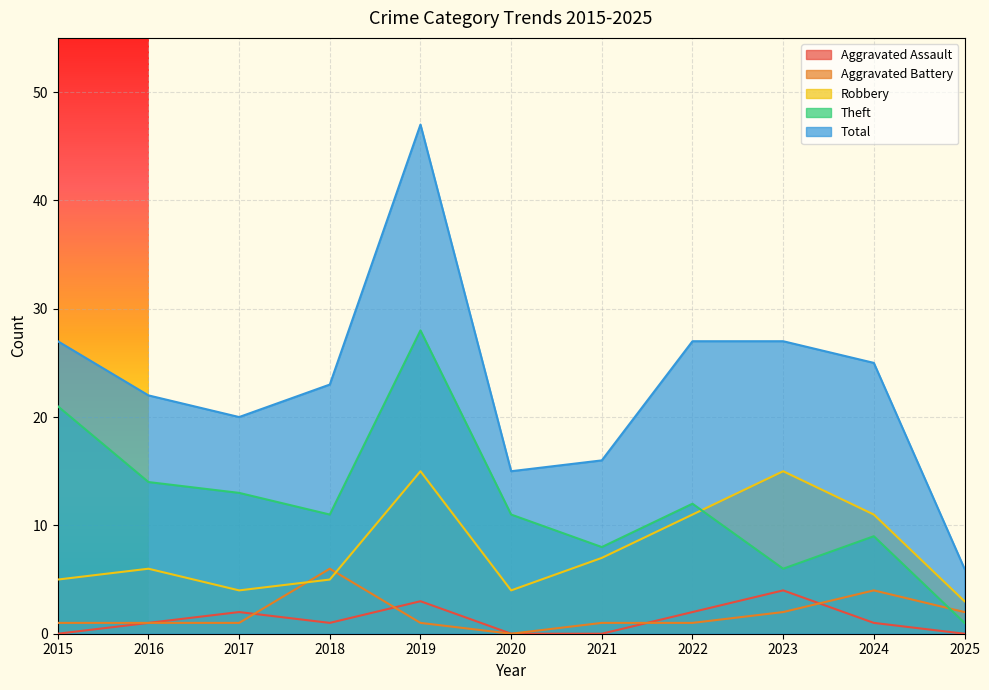

Rank the categories by Total value from lowest to highest.

2025, 2020, 2021, 2017, 2016, 2018, 2024, 2015, 2022, 2023, 2019